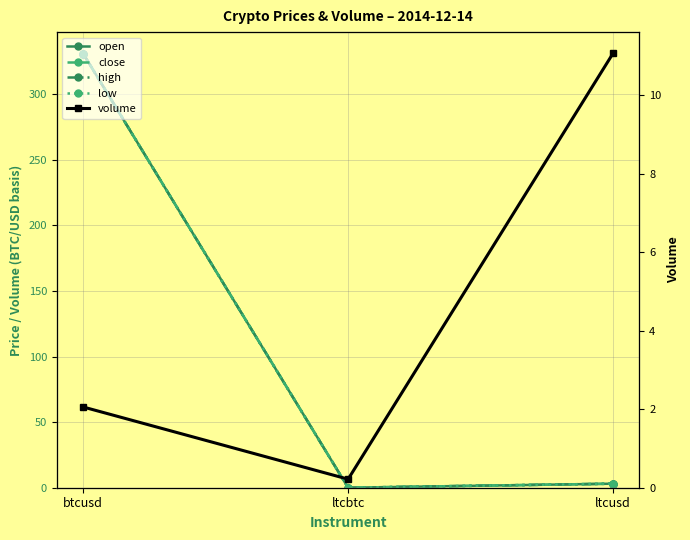

Where does the high series first go above 3?

btcusd